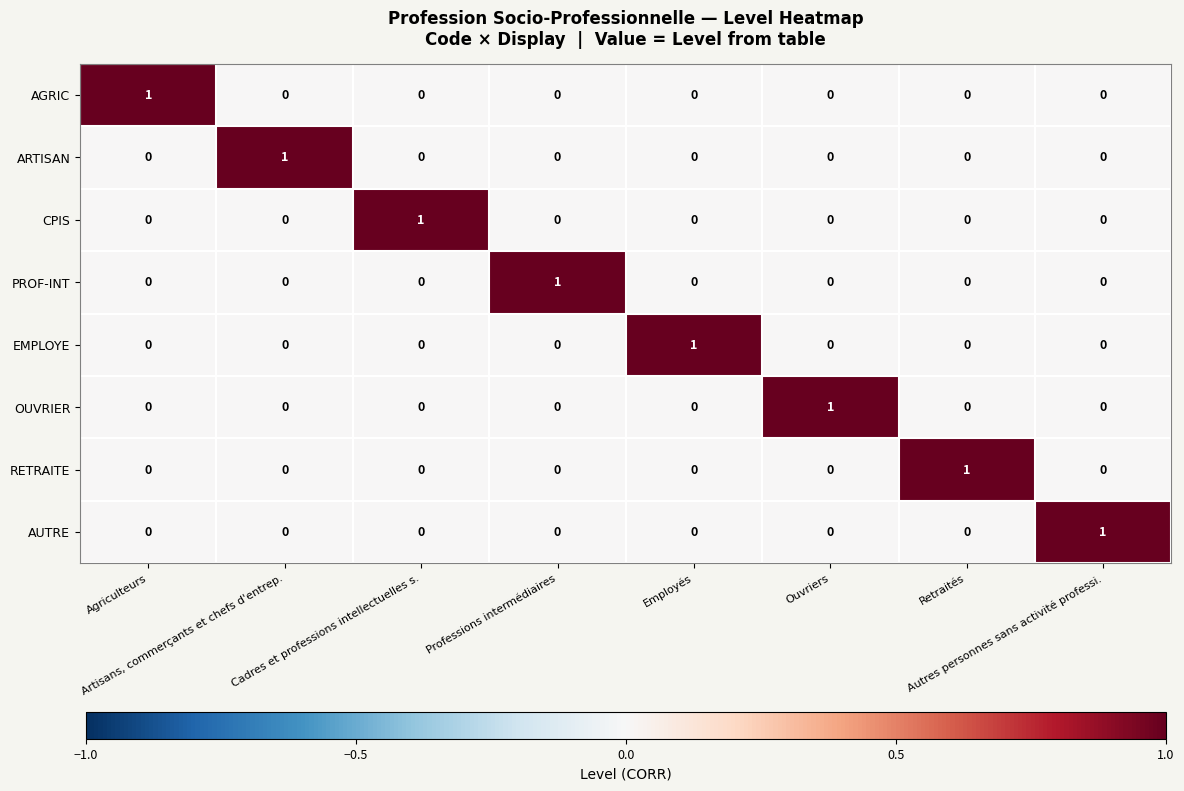

What is the difference between the highest and lowest values at Professions intermédiaires?

1